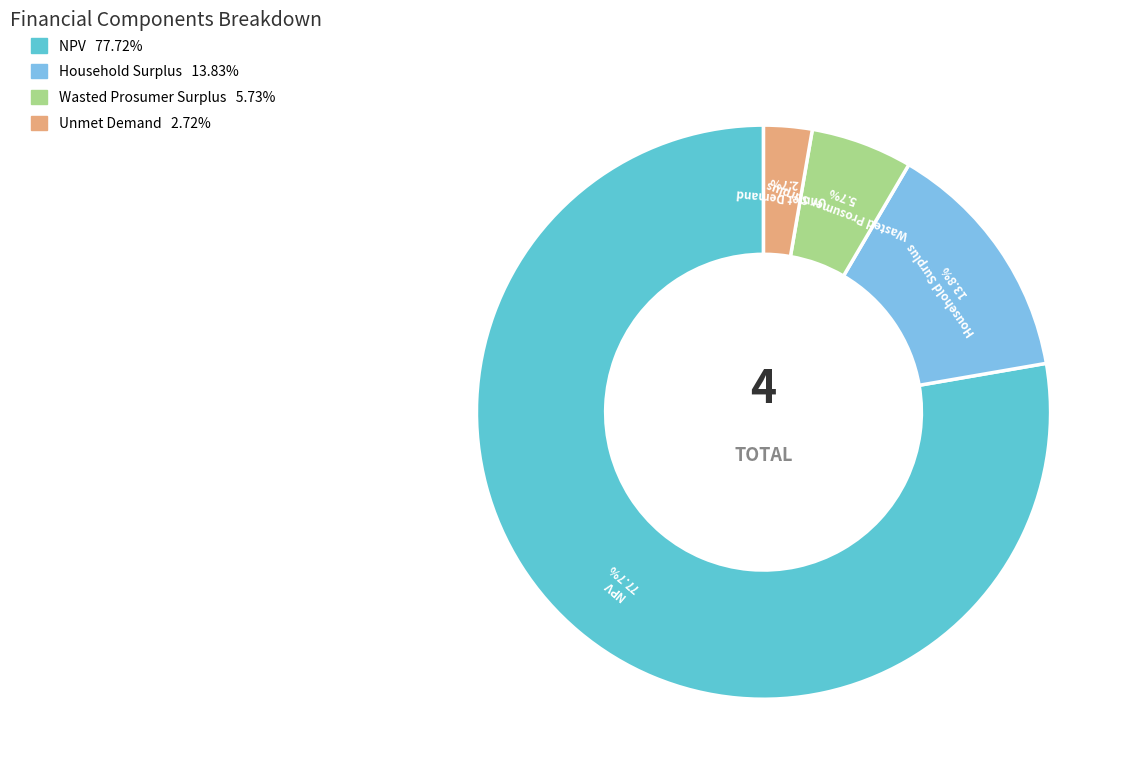

Does Unmet Demand account for over 50% of the chart?

No